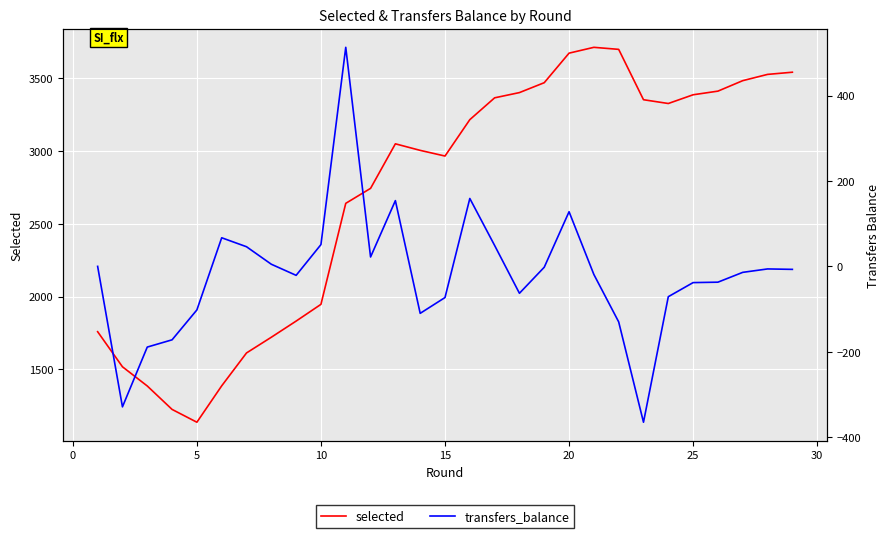

List the series in order of their overall mean, lowest first.

transfers_balance, selected